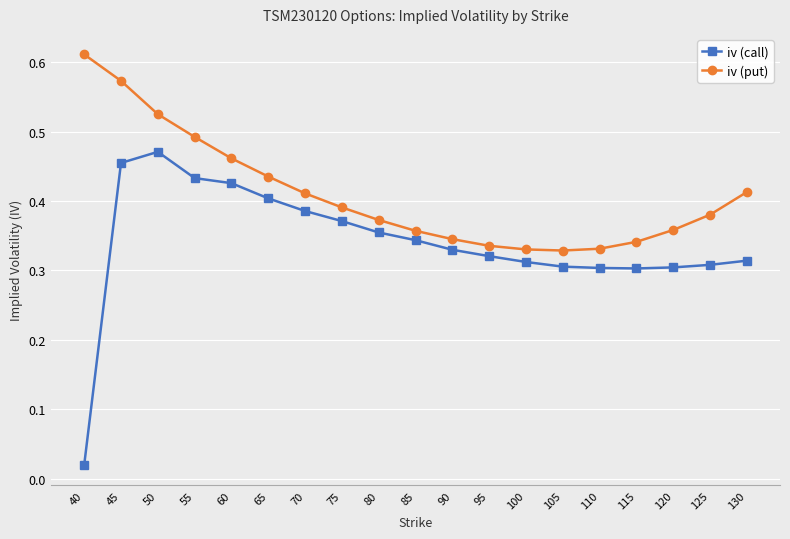

How many categories are shown in the chart?

19